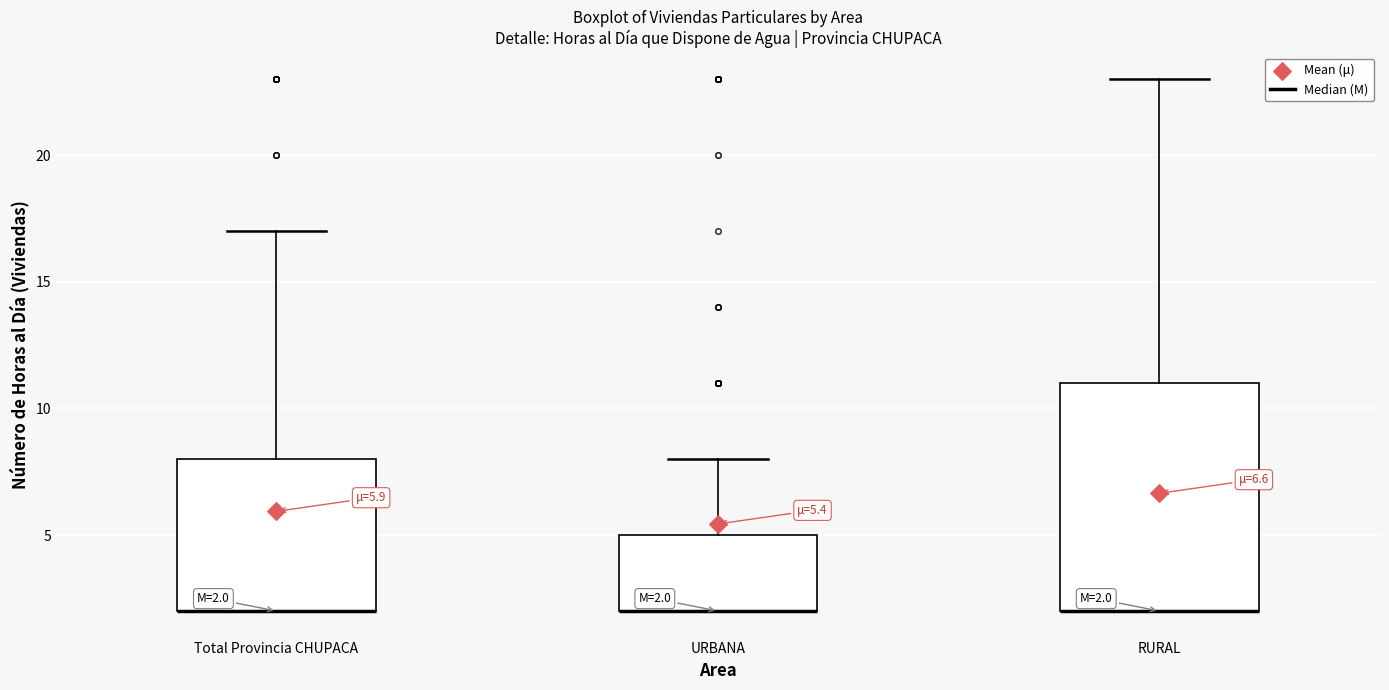

Comparing the boxes themselves (not the whiskers), which one is the tallest?

RURAL